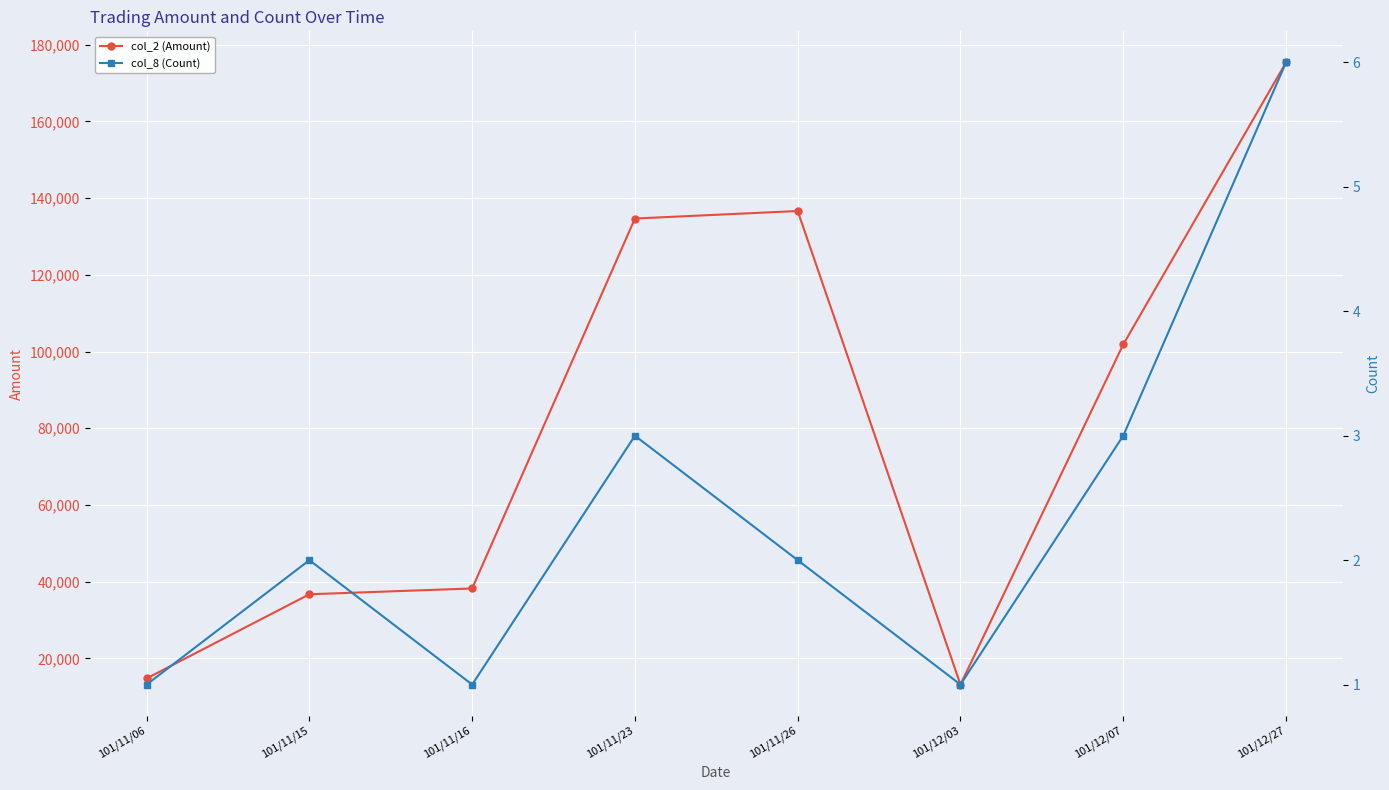

True or false: col_8 (Count) has more than 2 interior local peaks.

False